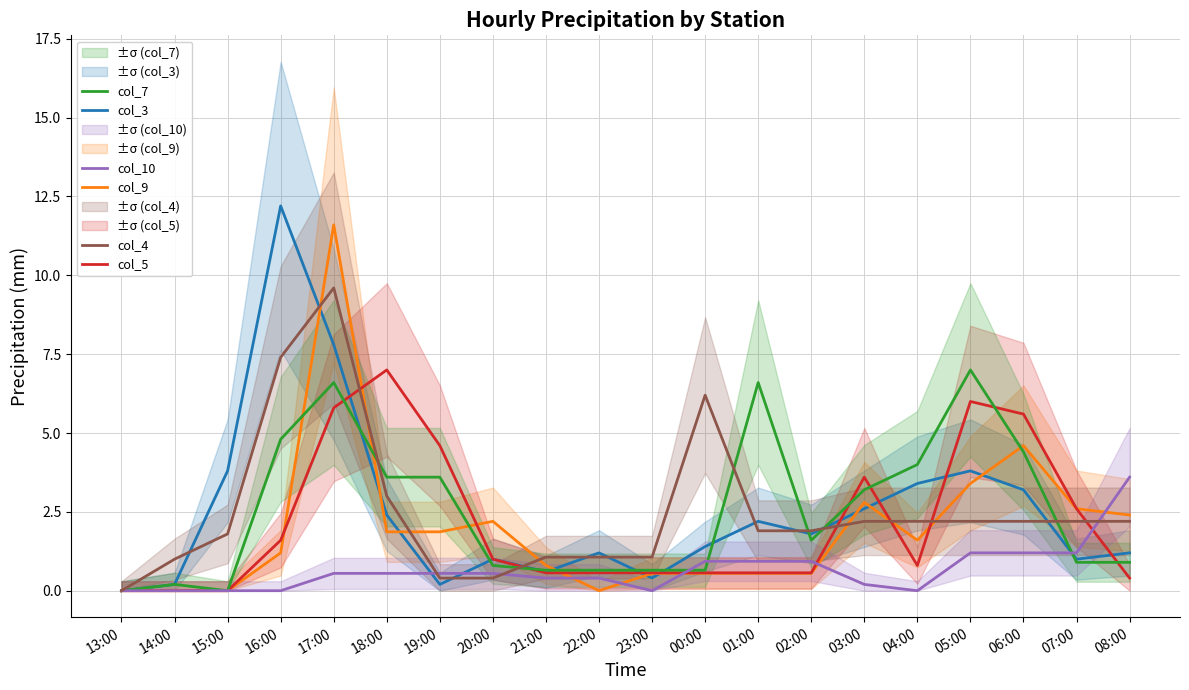

Count the number of data series in this chart.

6